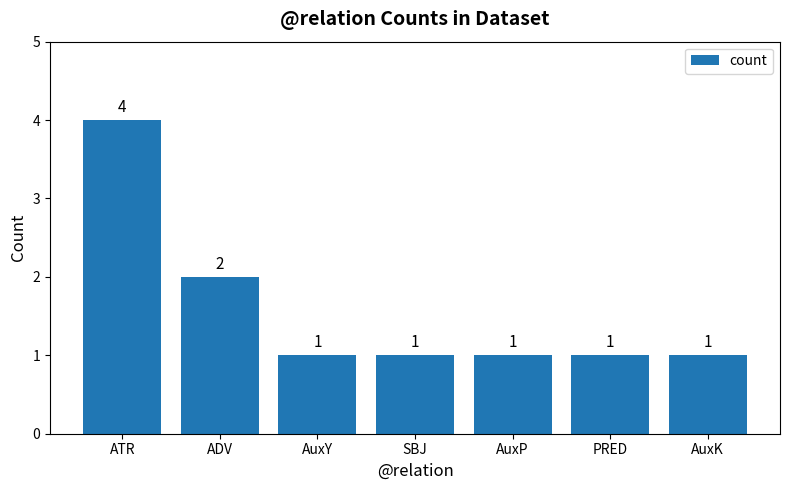

What is the value of the 2nd bar from the left?

2